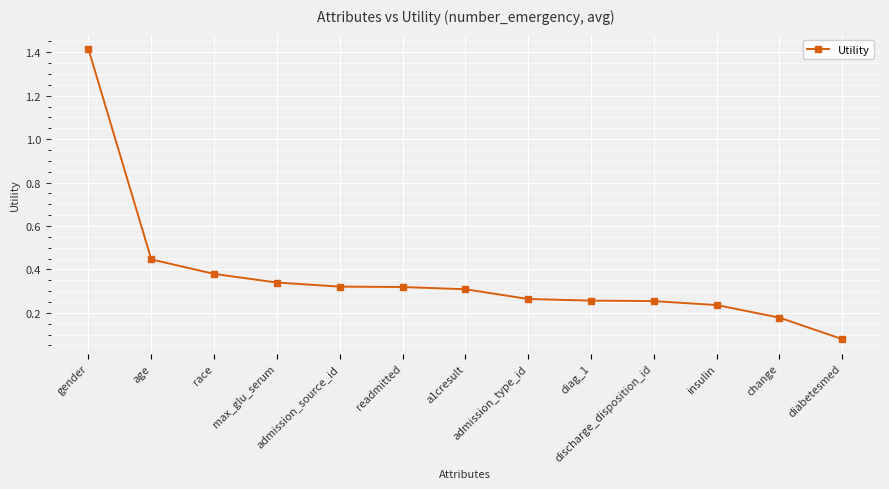

What is the greatest value displayed?

1.4